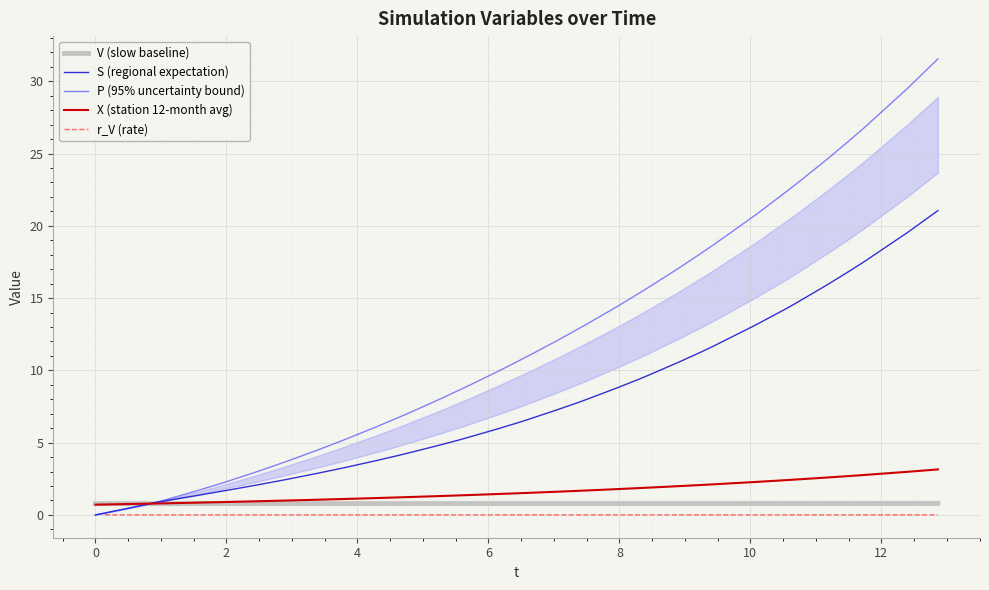

What is the lowest value of the V (slow baseline) series?

0.8